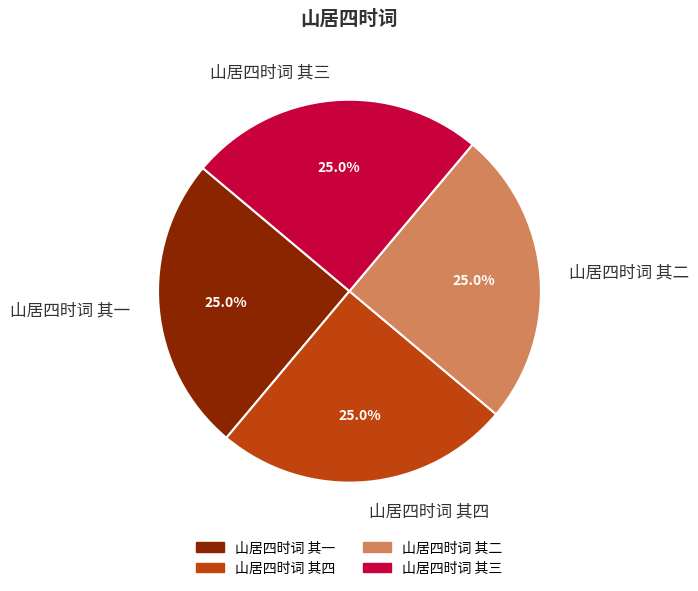

What is the ratio of the value at 山居四时词 其二 to the value at 山居四时词 其三?

1.0